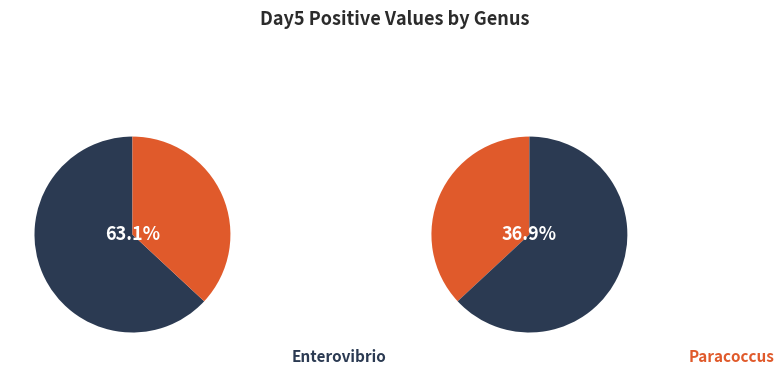

Combined, do Enterovibrio and Paracoccus account for over 50%?

Yes